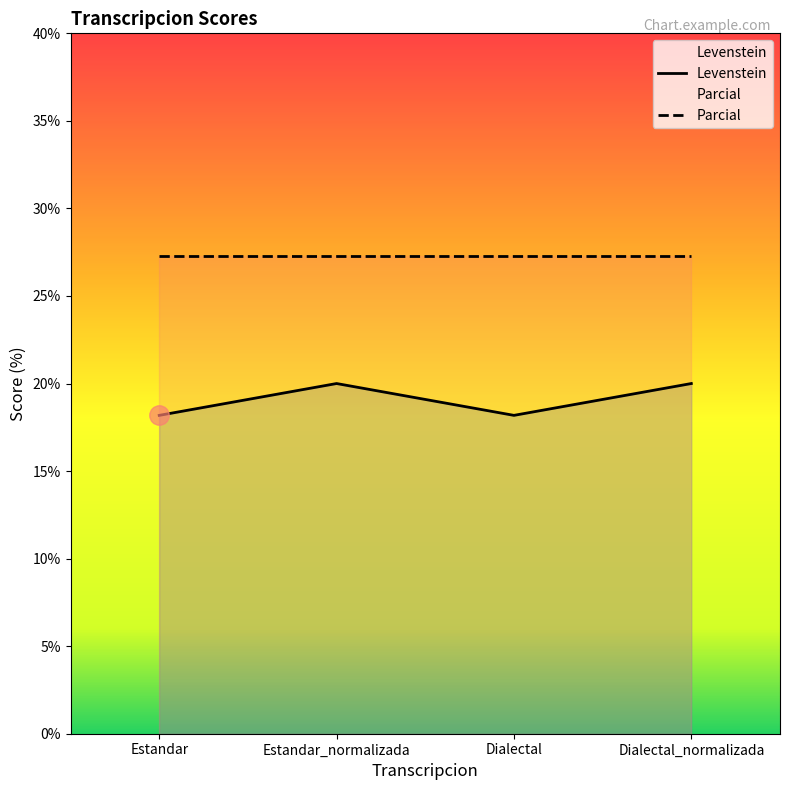

True or false: there are more than 1 points higher than both neighbors.

False